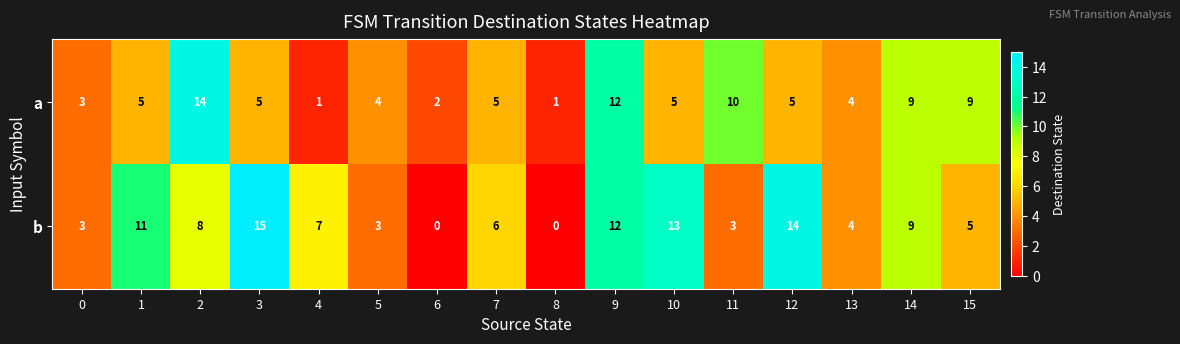

What is the difference between the maximum and minimum values in the a series?

13